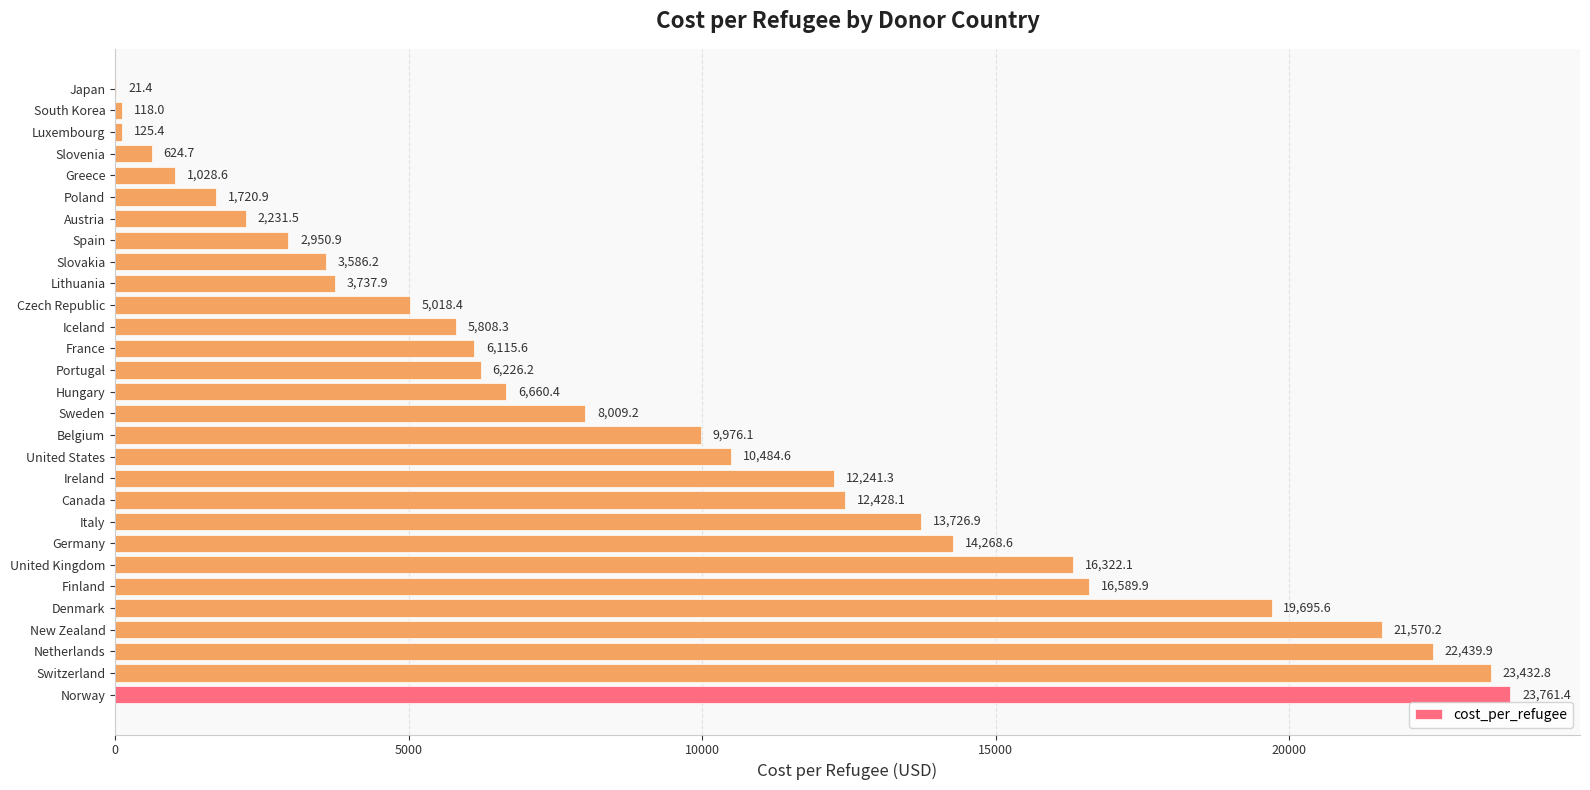

What is the greatest value displayed?

23761.4